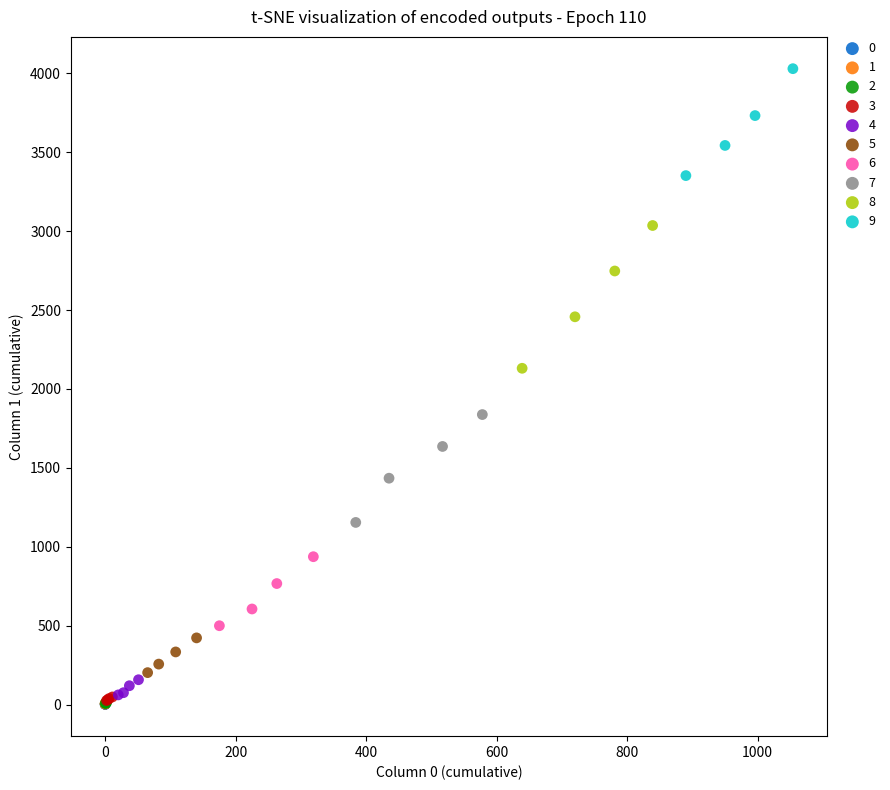

Which series has the largest Y range (max minus min)?

8